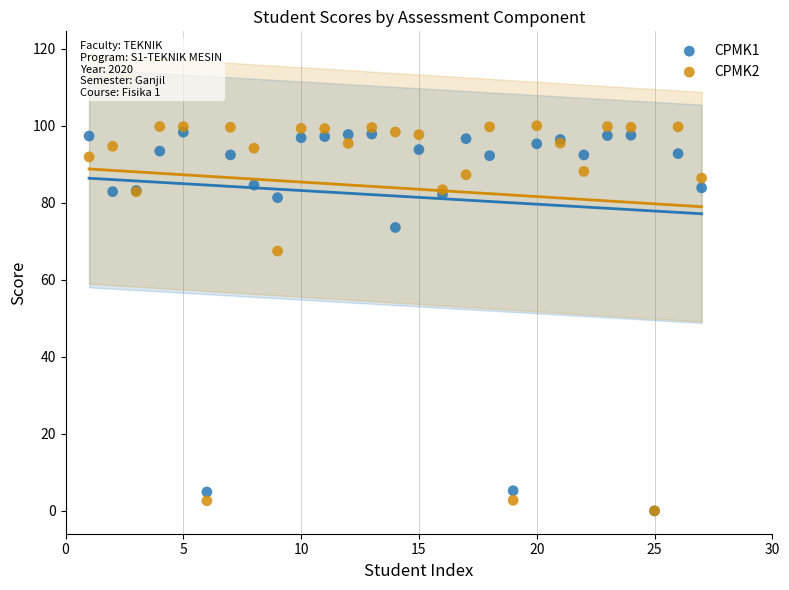

Which series contains the highest Y value?

CPMK2